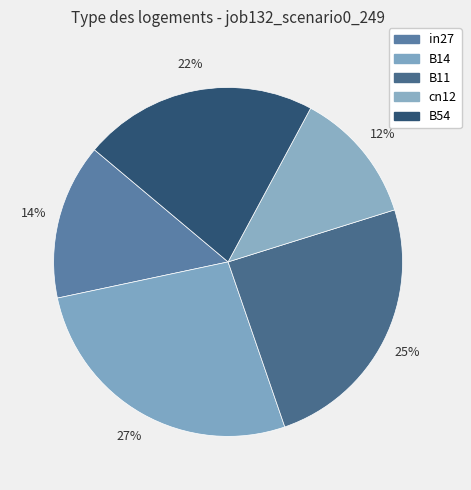

What percentage is the in27 slice, to the nearest percent?

14%